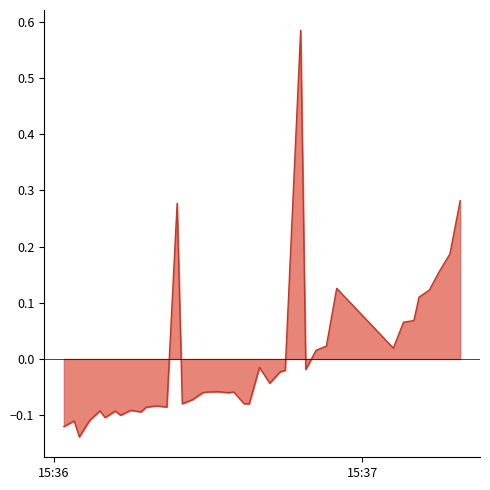

What is the difference between the maximum and minimum values?

0.7